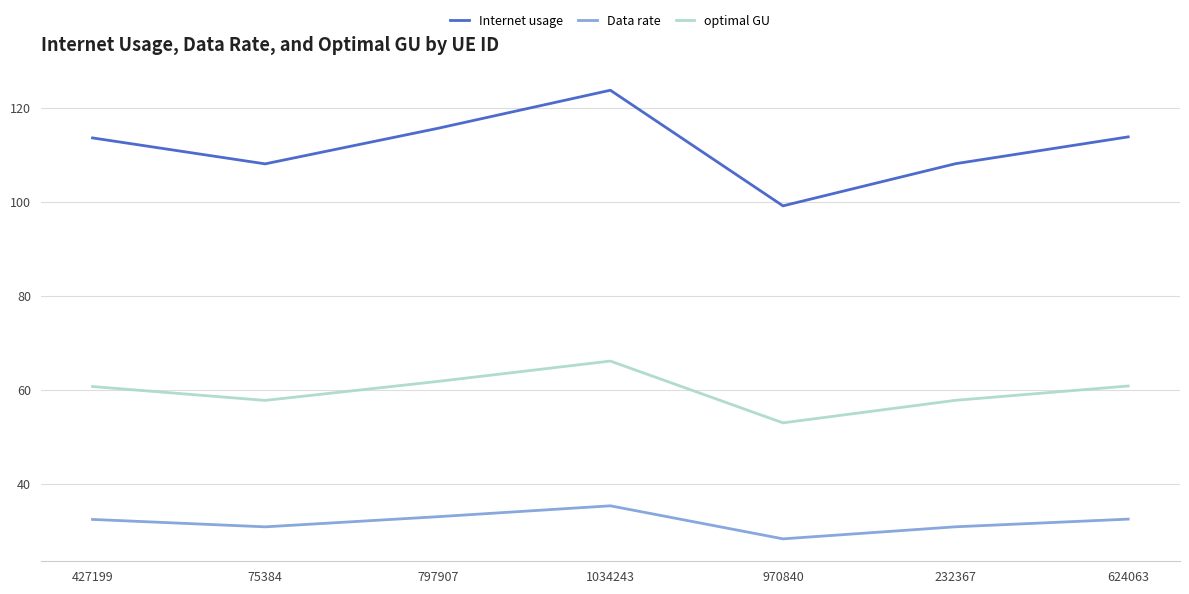

What is the approximate value of optimal GU at 1034243?

66.1